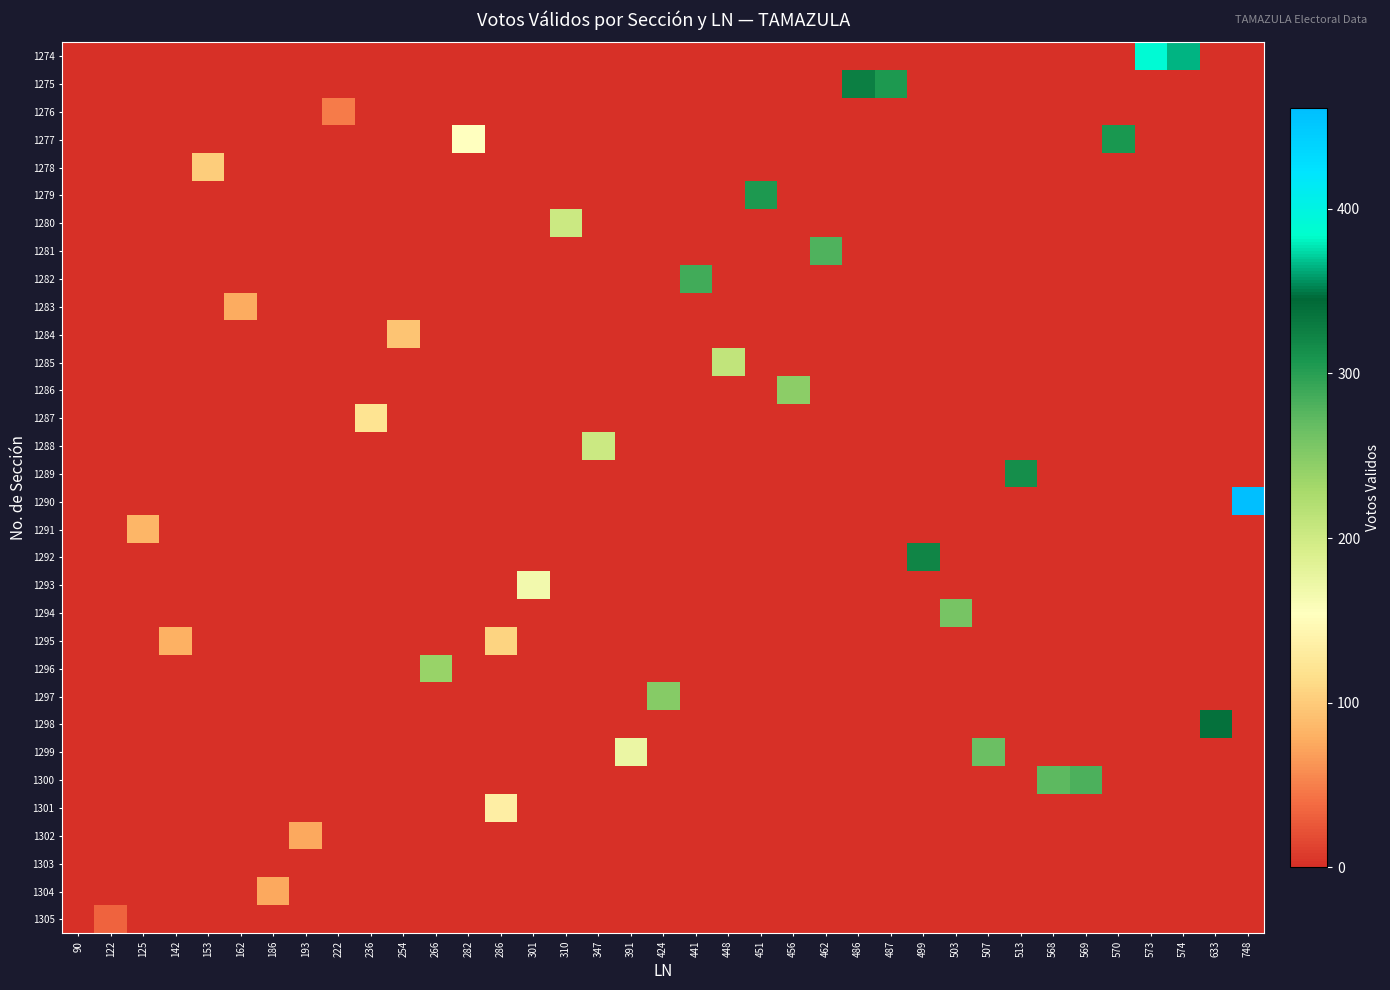

What is the spread (max minus min) of values at 266?

238